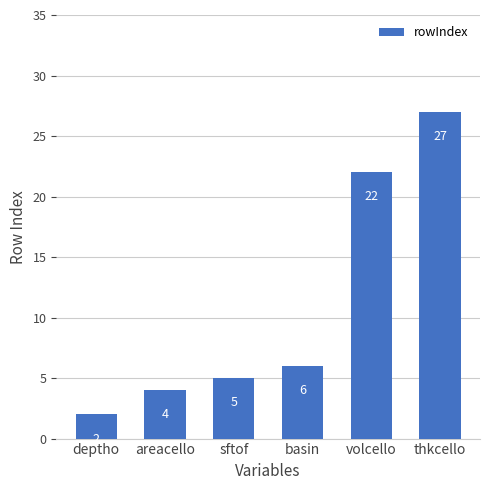

What is the sum of all values?

66